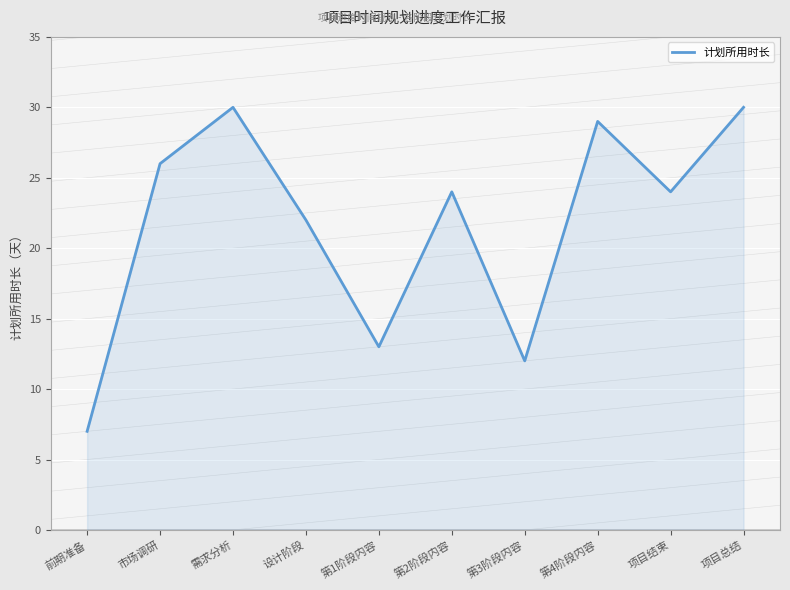

What is the difference between the maximum and minimum values?

23